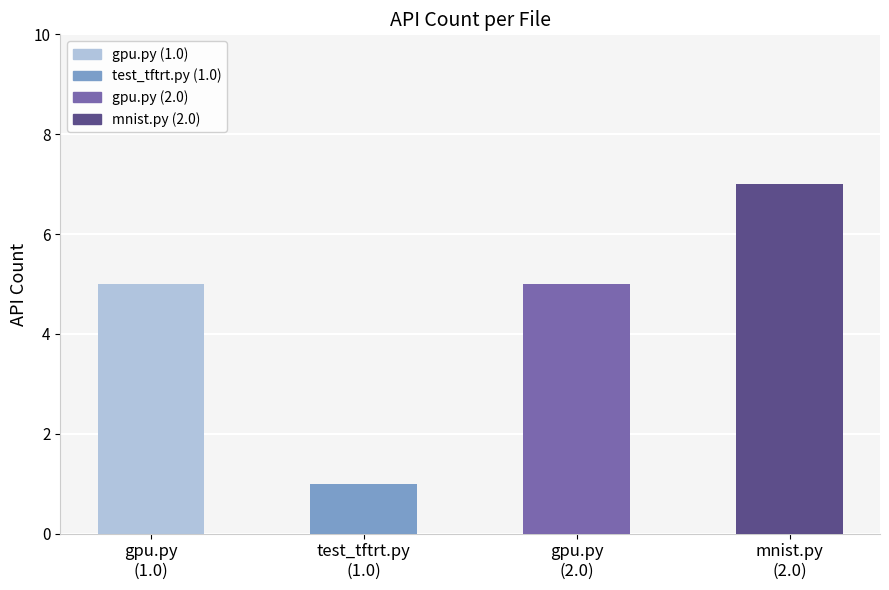

How many values are between 5 and 7?

3